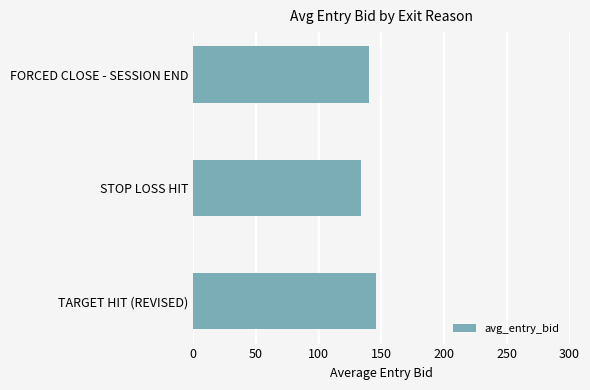

Between FORCED CLOSE - SESSION END and STOP LOSS HIT, which is larger?

FORCED CLOSE - SESSION END